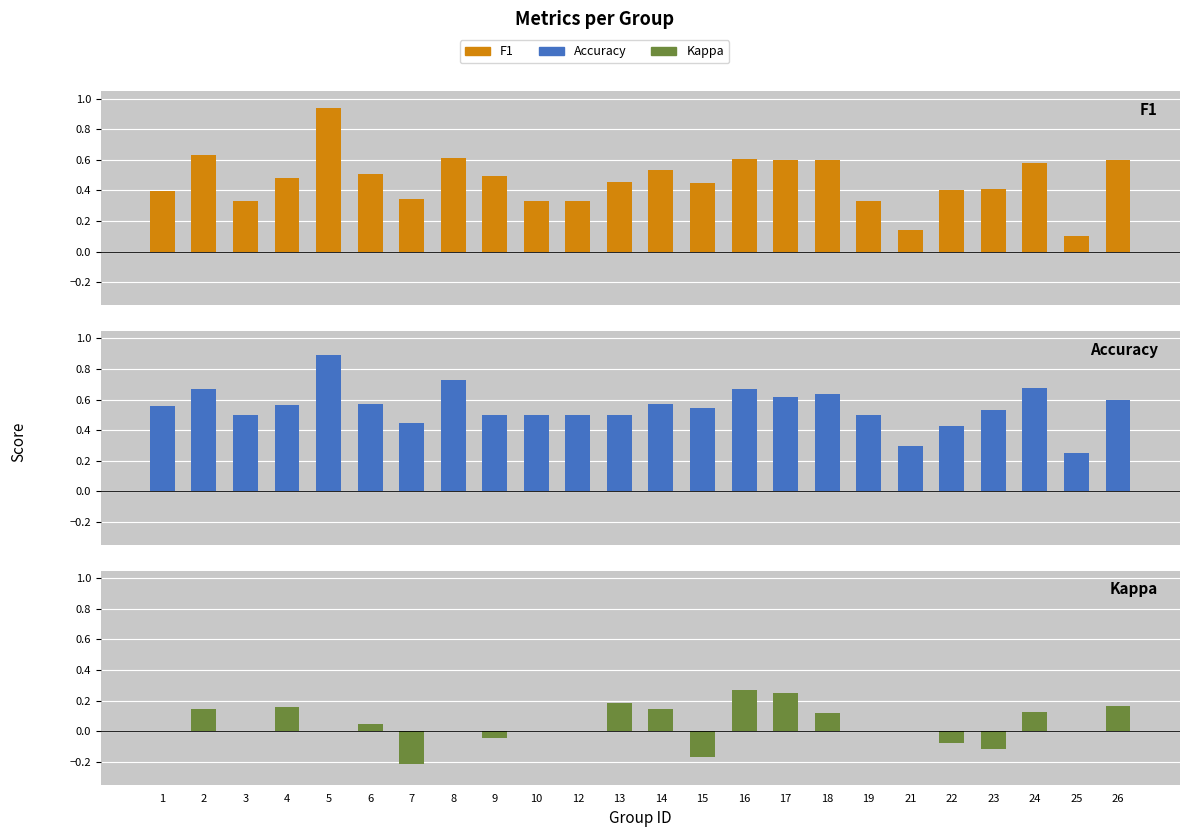

Which series has the widest spread of values?

F1